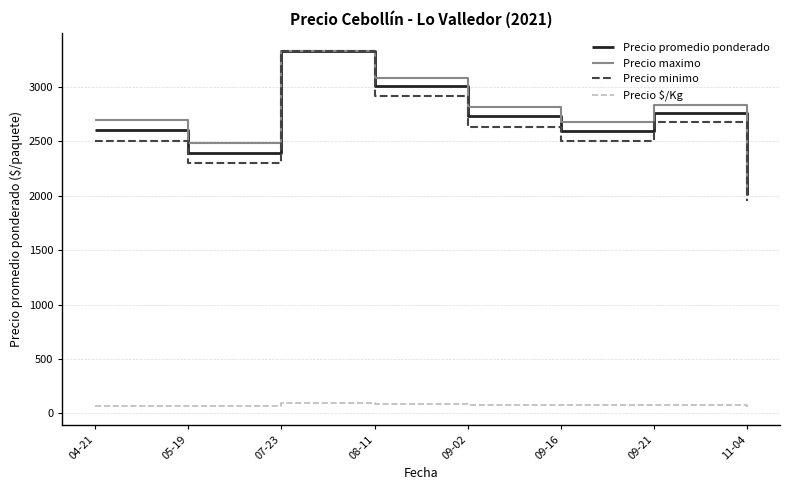

Where does the Precio promedio ponderado series first go above 2731?

07-23